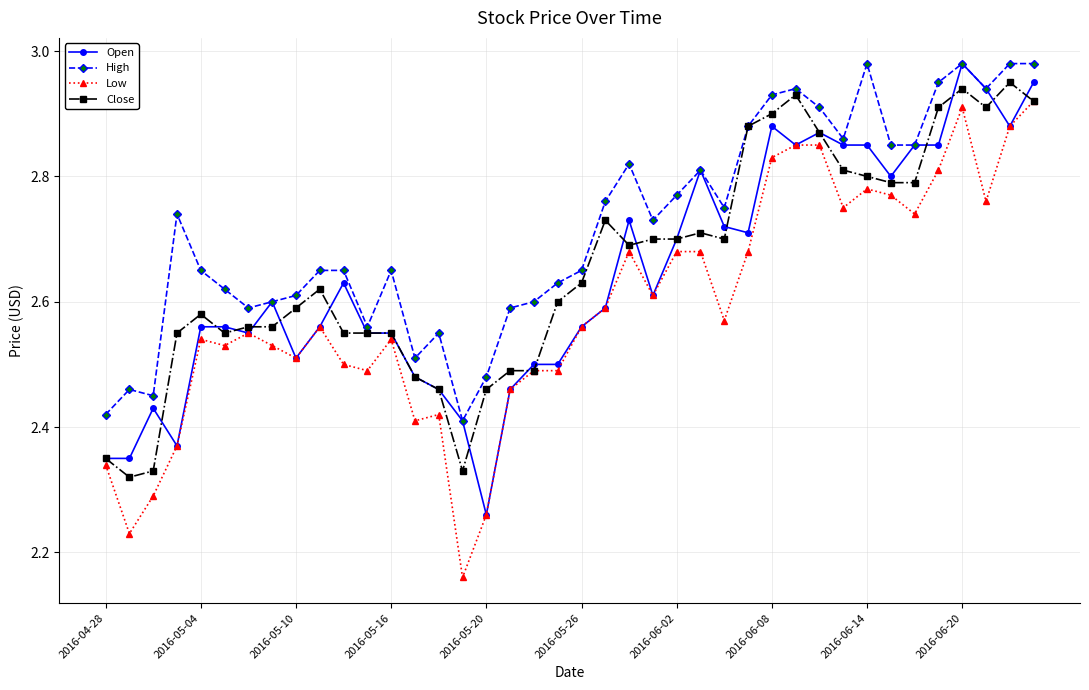

Which series has the largest total across all categories?

High